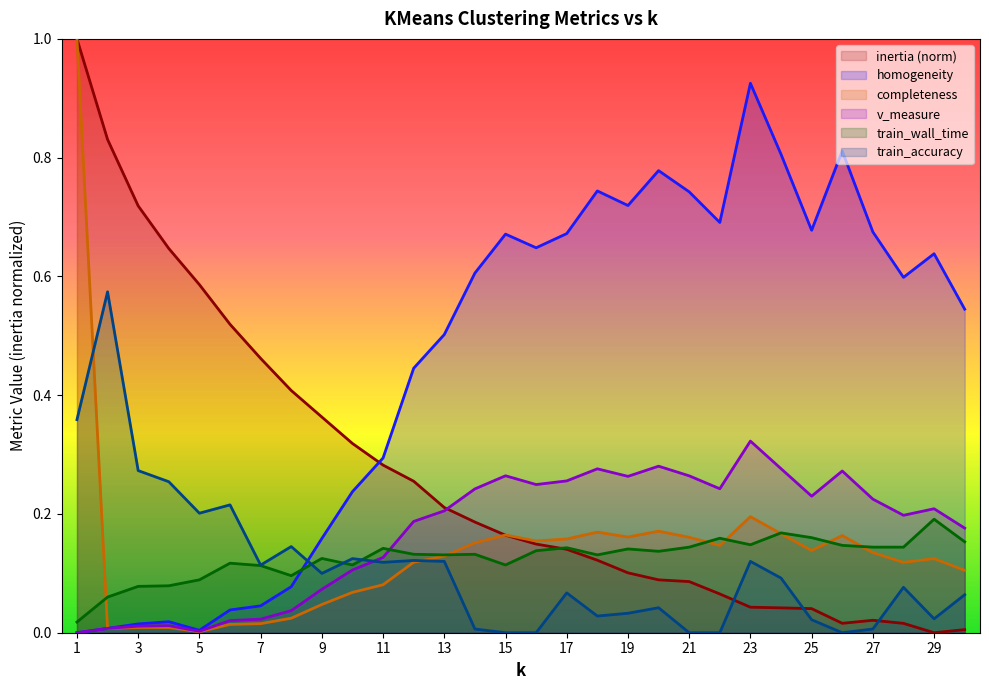

At which label does completeness reach its peak?

1